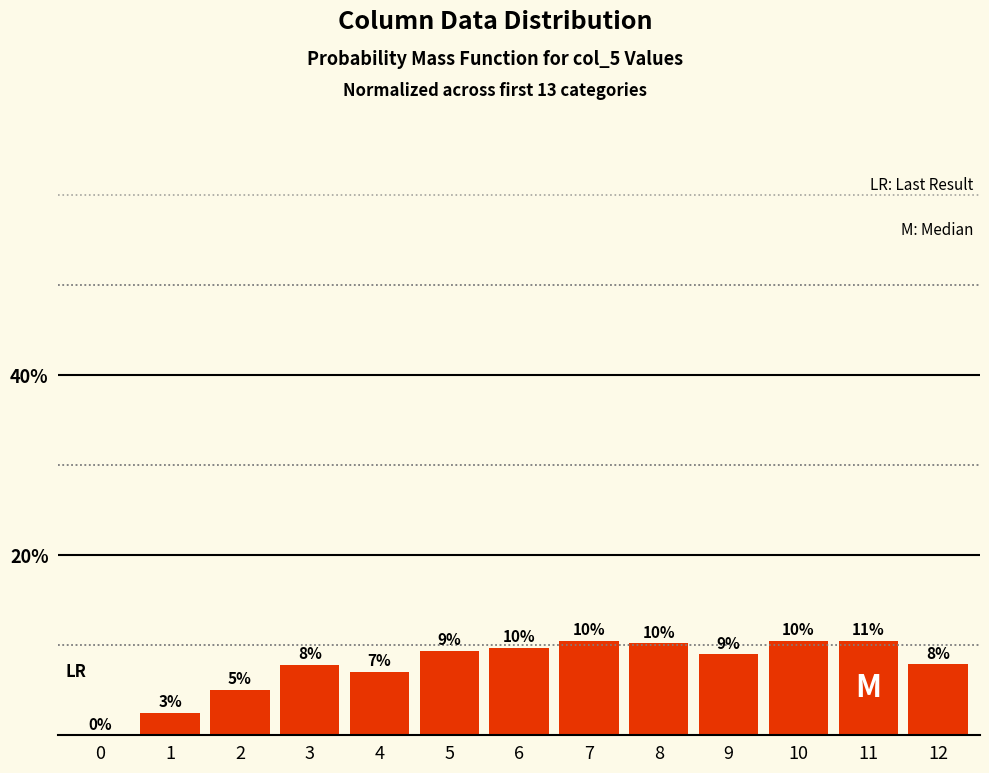

The chart shows a value of 7.9 at 12. True or false?

True